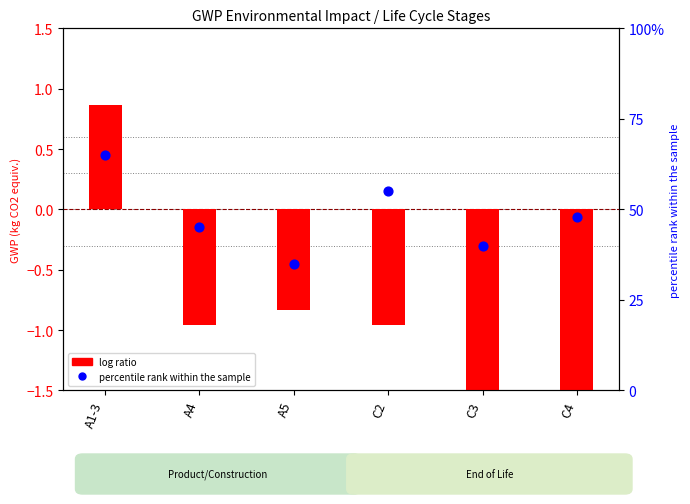

Which series contains the highest Y value?

log ratio